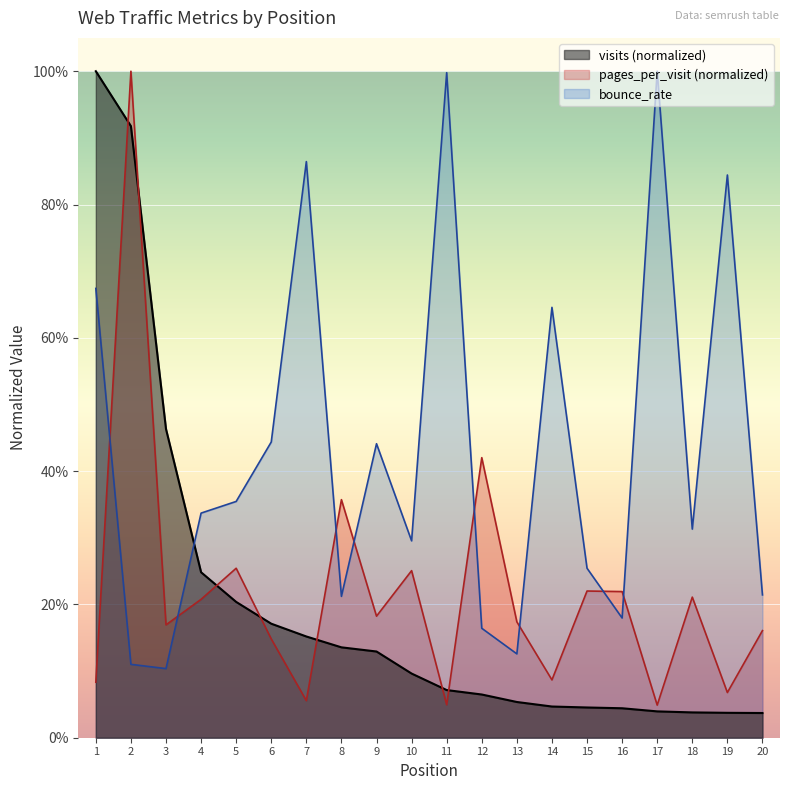

Read the pages_per_visit value at 6.

0.1